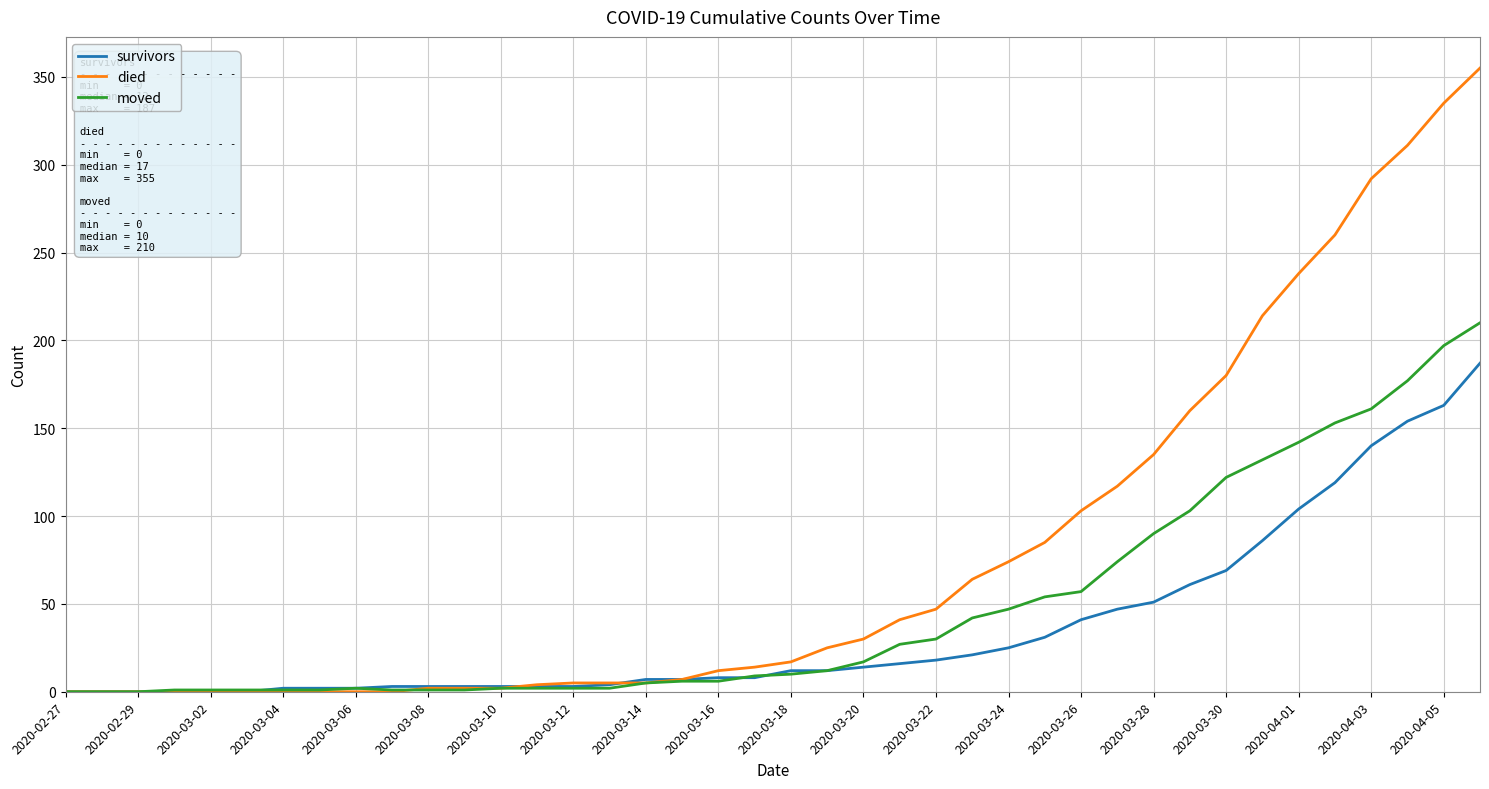

How many values in the moved series are below 10?

20